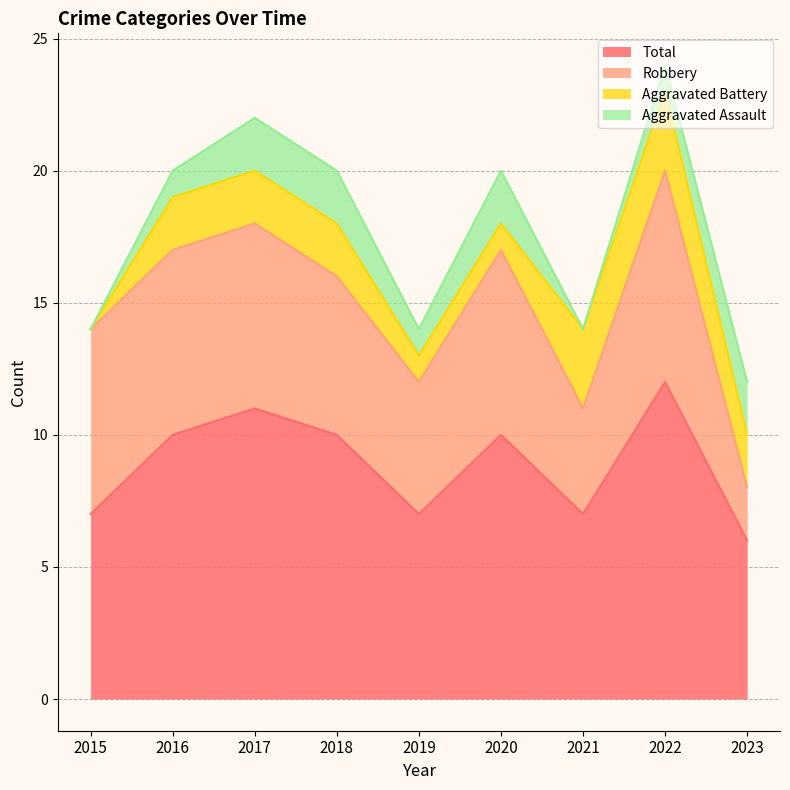

Does the chart display data point markers on the line(s)?

No